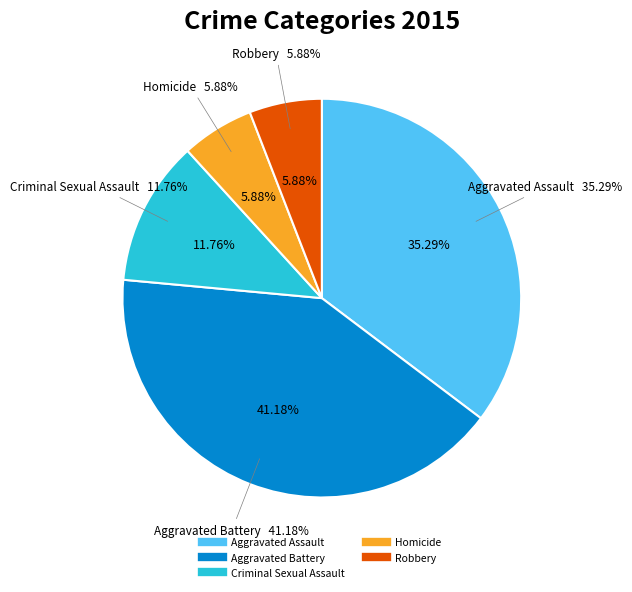

Rank the categories by value from highest to lowest.

Aggravated Battery, Aggravated Assault, Criminal Sexual Assault, Homicide, Robbery